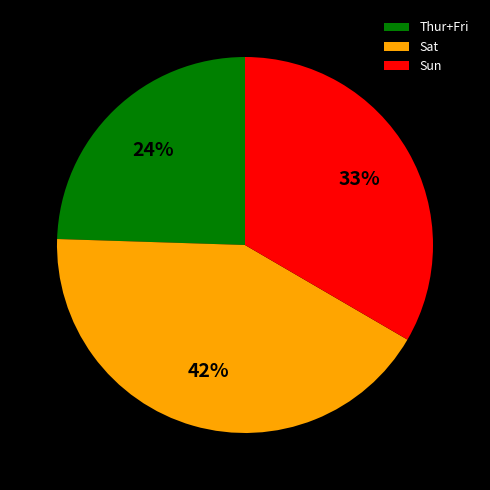

To the nearest percent, what is the difference between the largest and smallest slice percentages?

18%